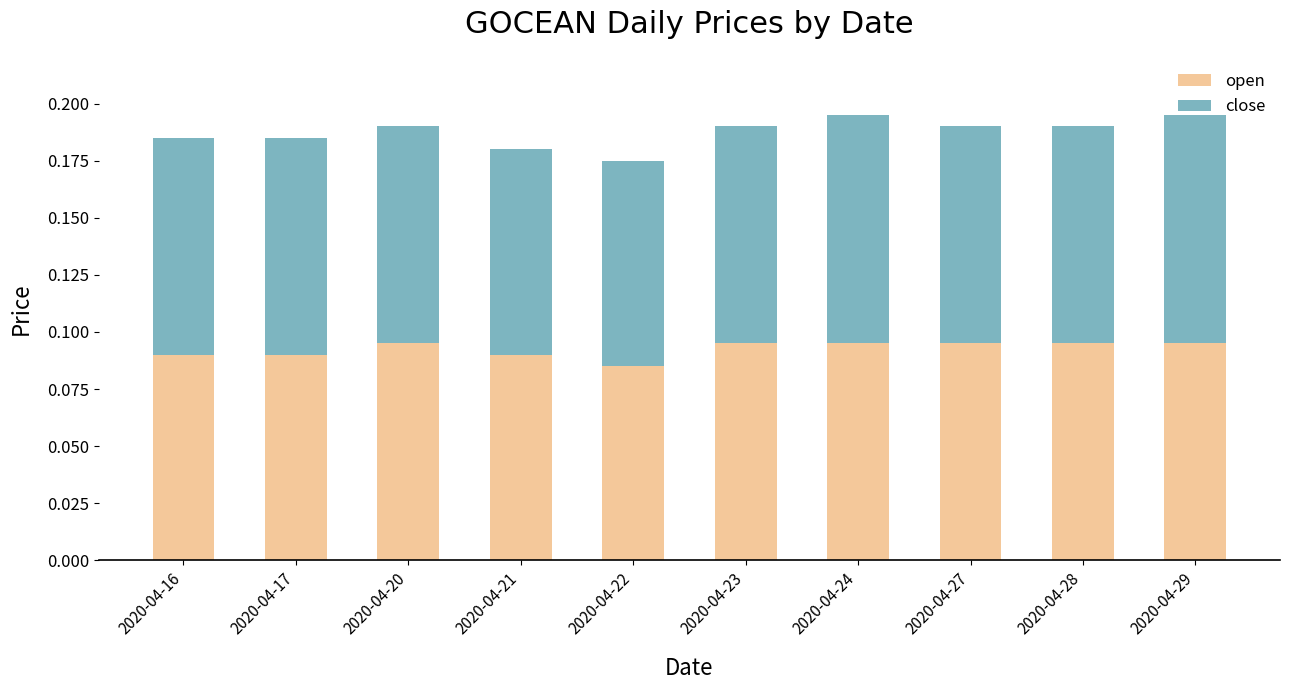

At which label does open reach its minimum?

2020-04-22